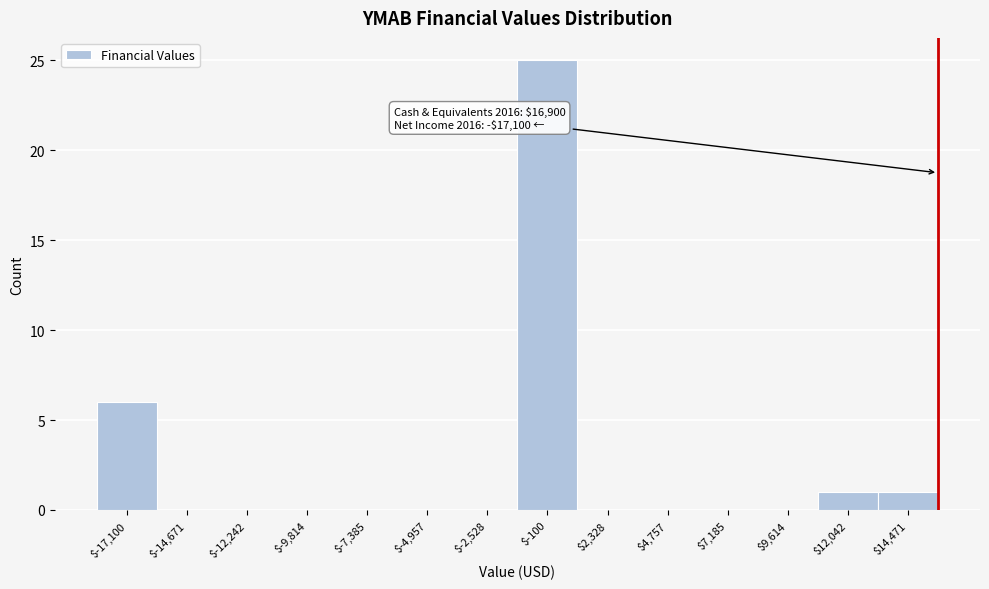

At which category does the chart reach its peak across all series?

$-100